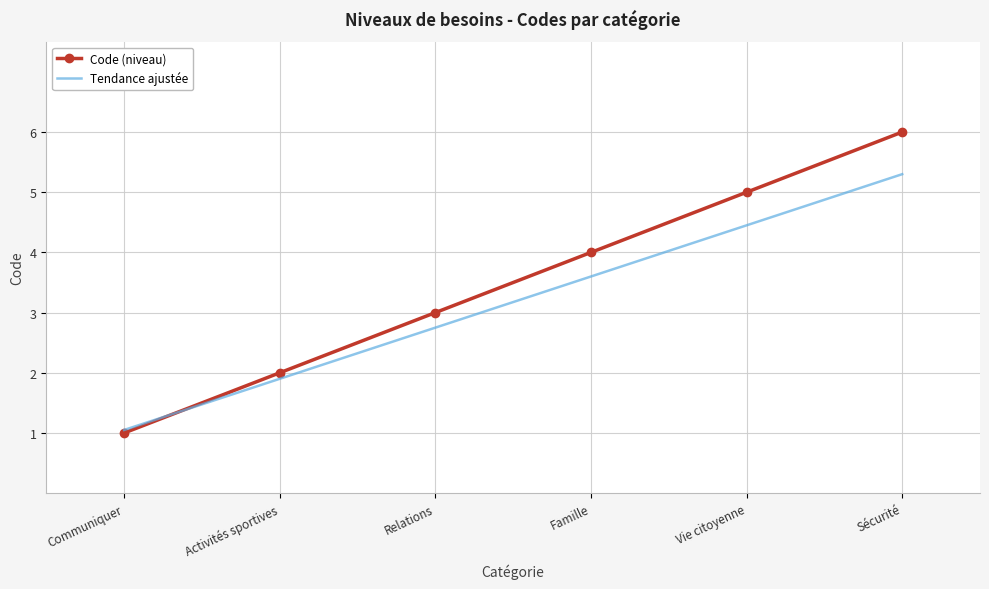

At which category is the sum across all series the highest?

Sécurité